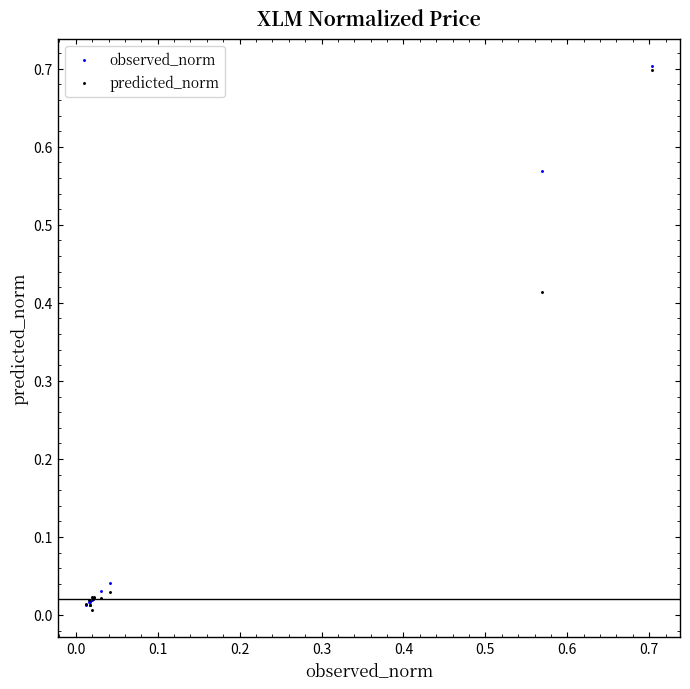

What are all the series names shown in the legend?

observed_norm, predicted_norm